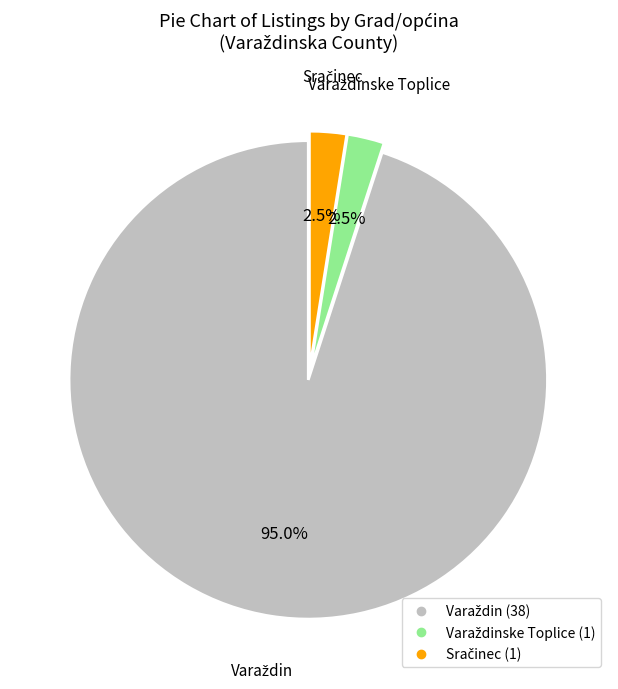

Is there any slice that represents more than half of the pie?

Yes